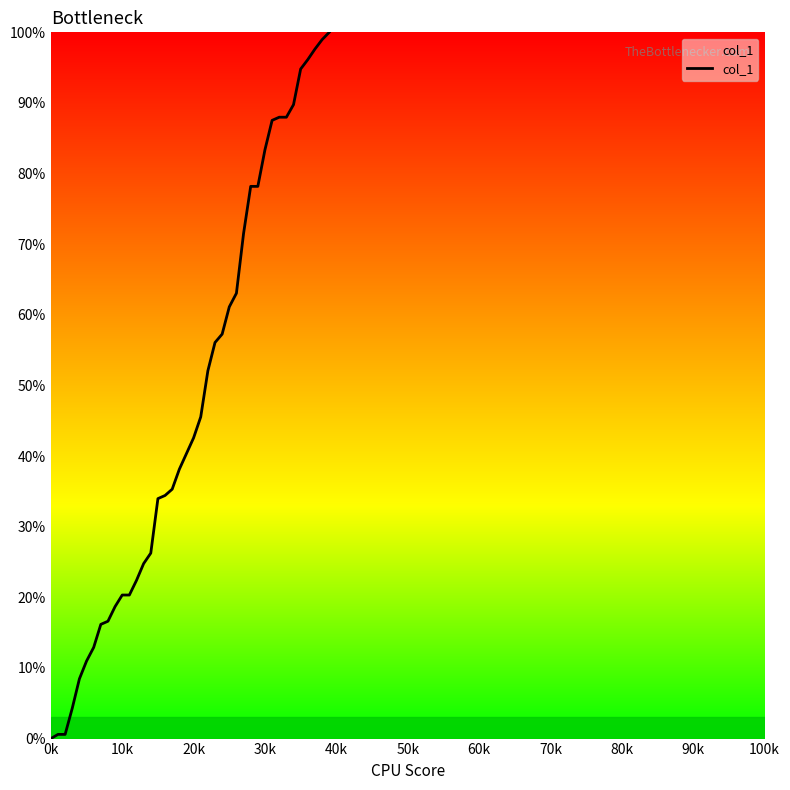

What is the difference between the maximum and minimum values?

100.0